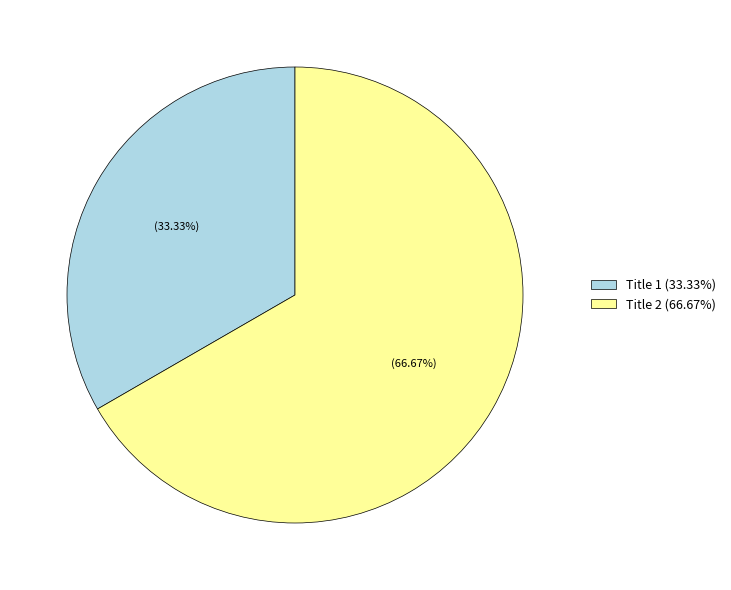

Count the number of slices in the pie.

2